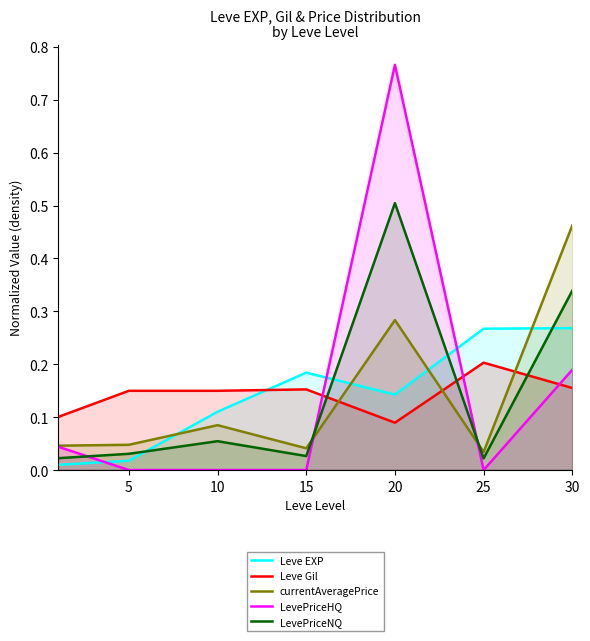

Is the value of Leve Gil at 5 greater than the value of currentAveragePrice at 5?

Yes